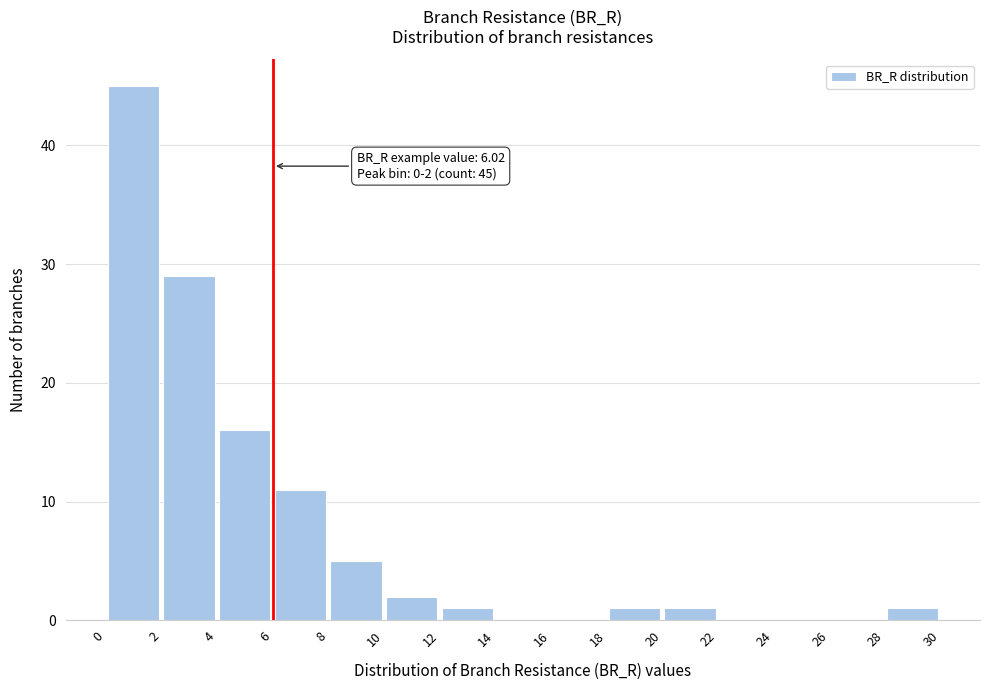

Over which range of the x-axis is the bar tallest?

0 to 2